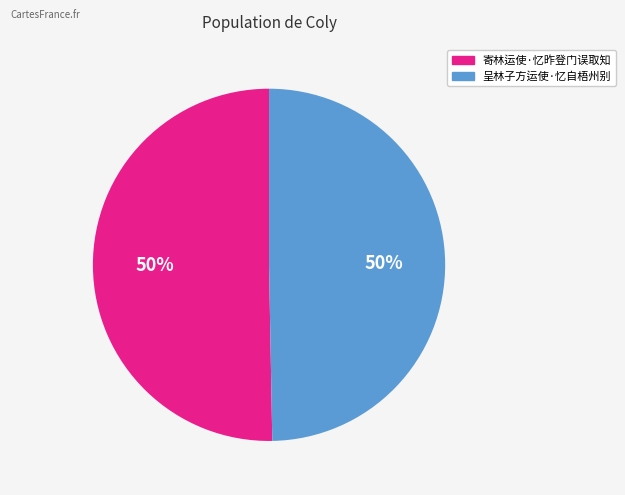

To the nearest percent, what is the average slice percentage?

50%